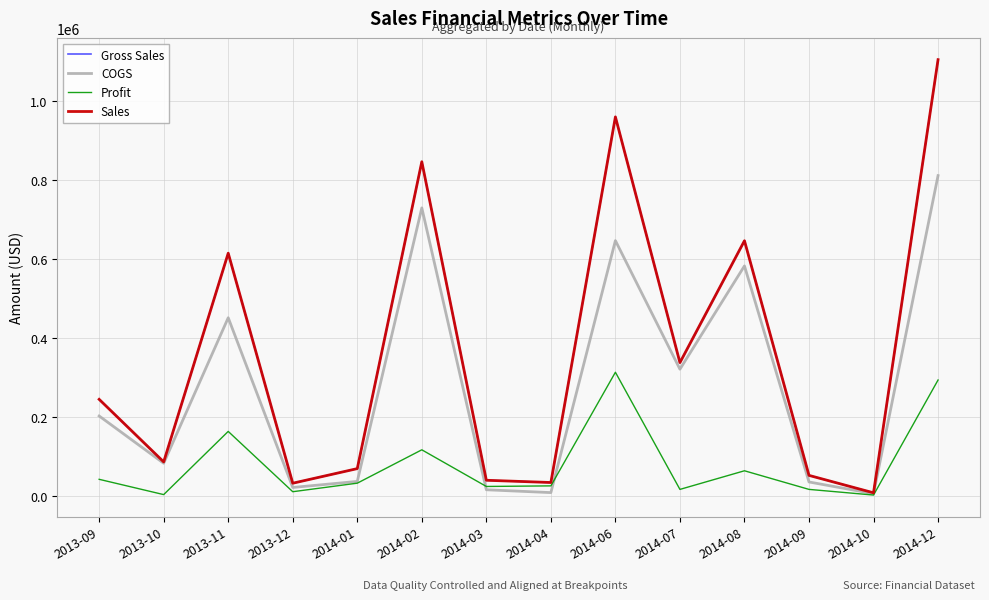

Does the chart display data point markers on the line(s)?

No